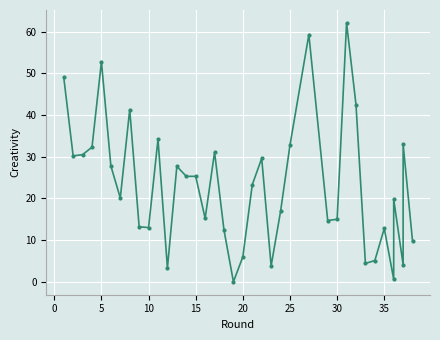

Between 25 and 19, which is larger?

25